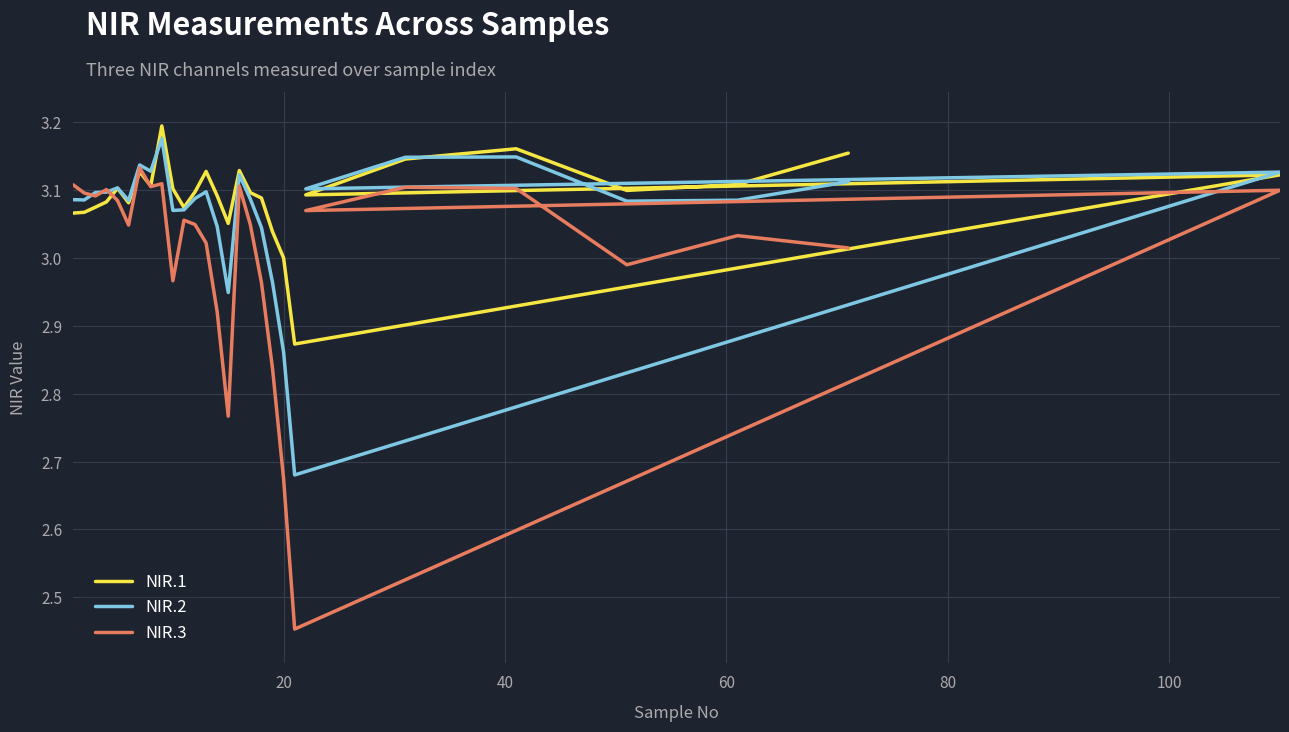

How many values in the NIR.3 series are below 3?

8